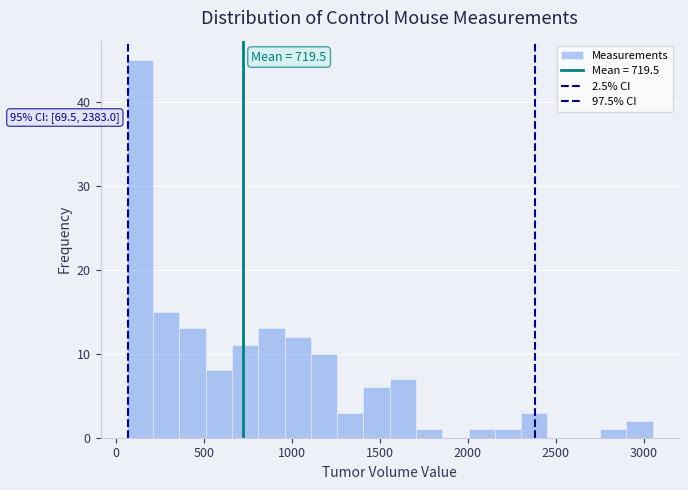

Read against the x-axis, roughly where is the centre of the tallest bar?

150